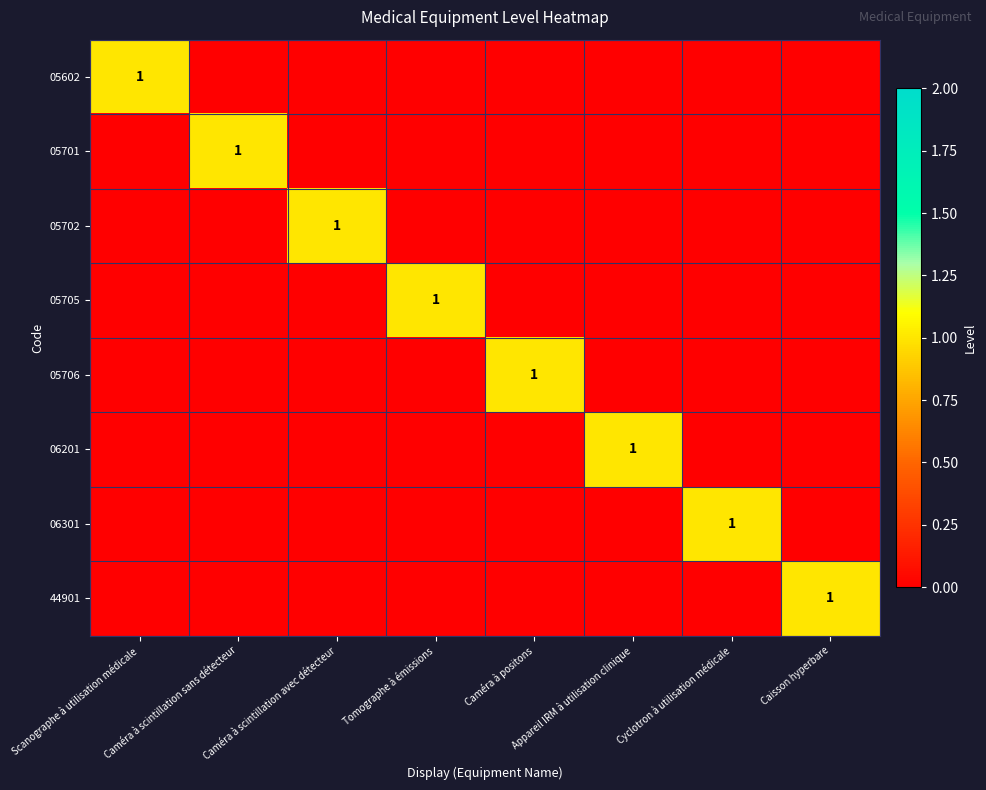

How many categories are shown in the chart?

8